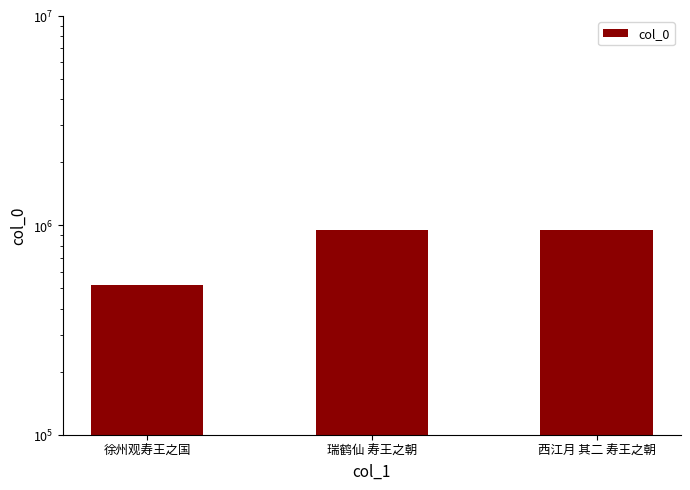

Reading left to right, extract all data points from this chart.

518567	945881	945812